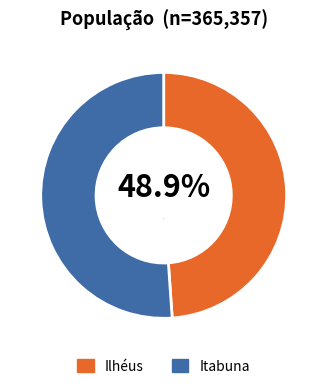

How many slices are in this pie chart?

2